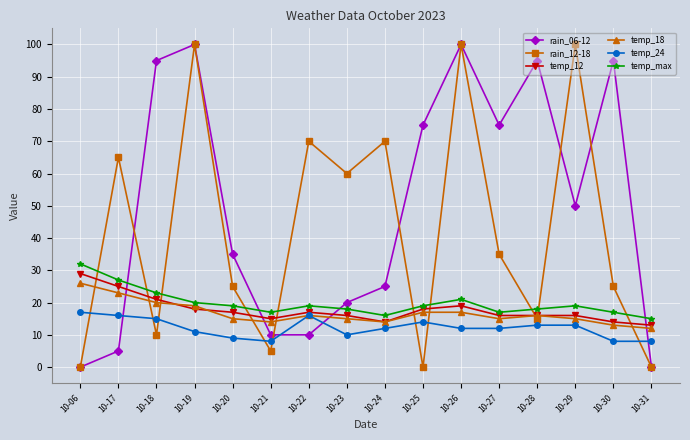

Does the chart display data point markers on the line(s)?

Yes